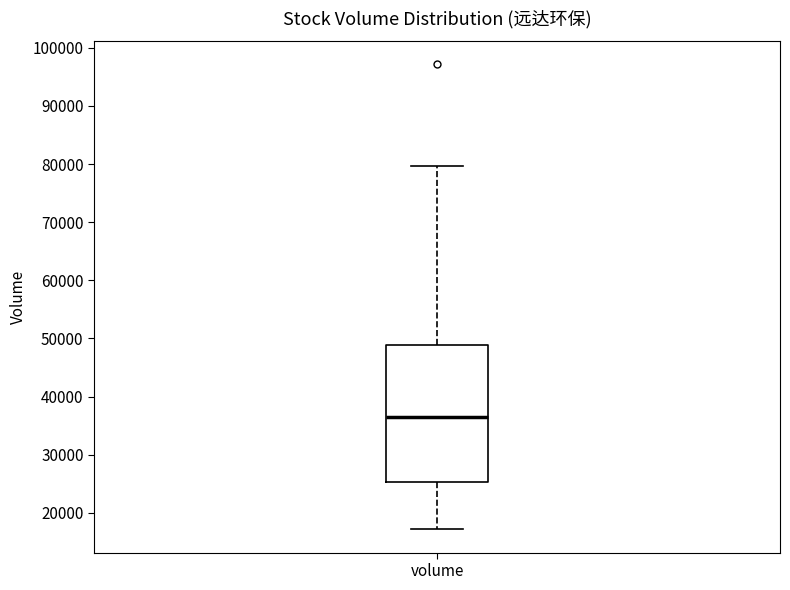

Read this box plot against the y-axis: the position of the median line, the range covered by the box, and the ends of both whiskers. The values are not printed on the chart, so give them approximately, as read against the axis.

median 36000, box 25000 to 49000, whiskers 17000 to 80000